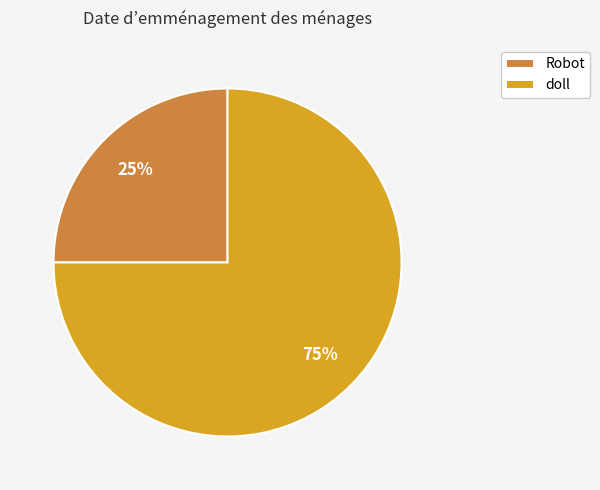

True or false: doll accounts for 75% of the total.

True